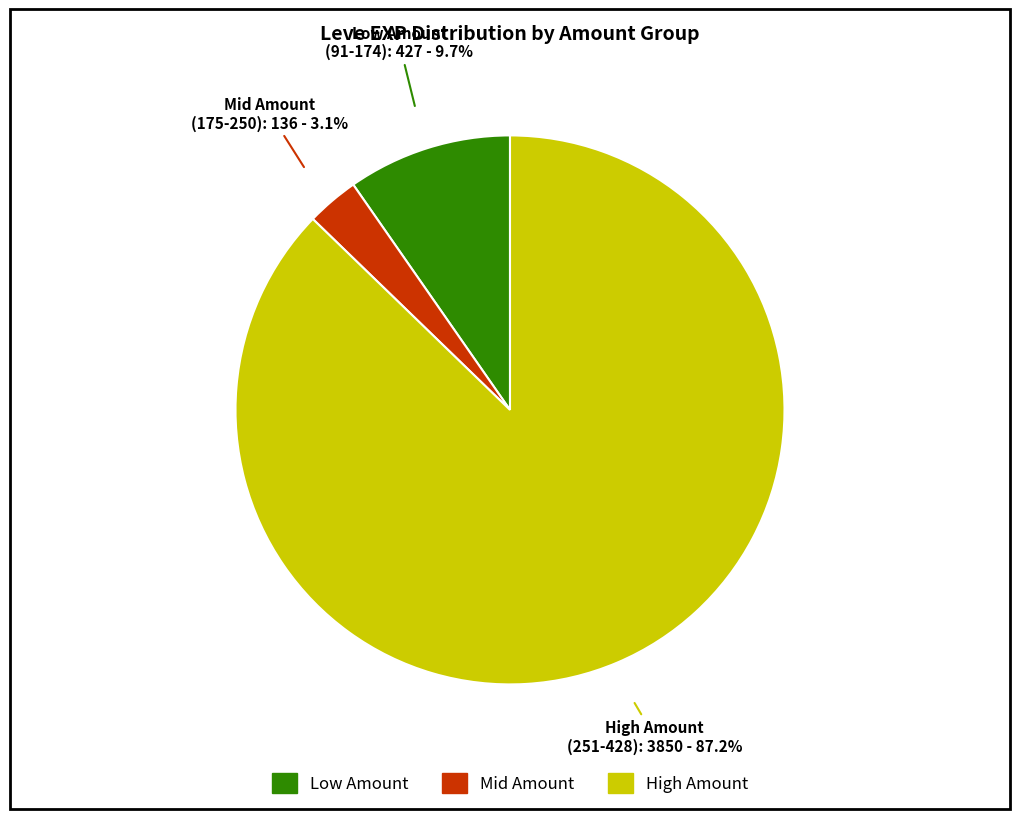

Is there a majority slice in this chart?

Yes